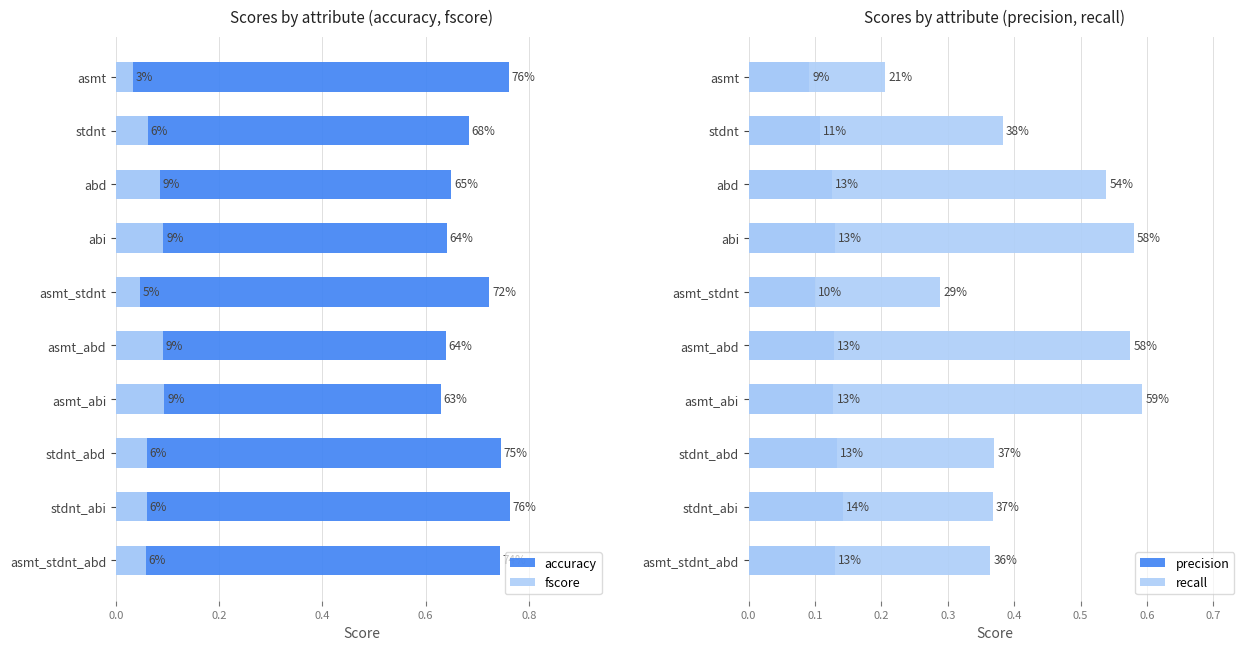

How many bars are there in each group?

4